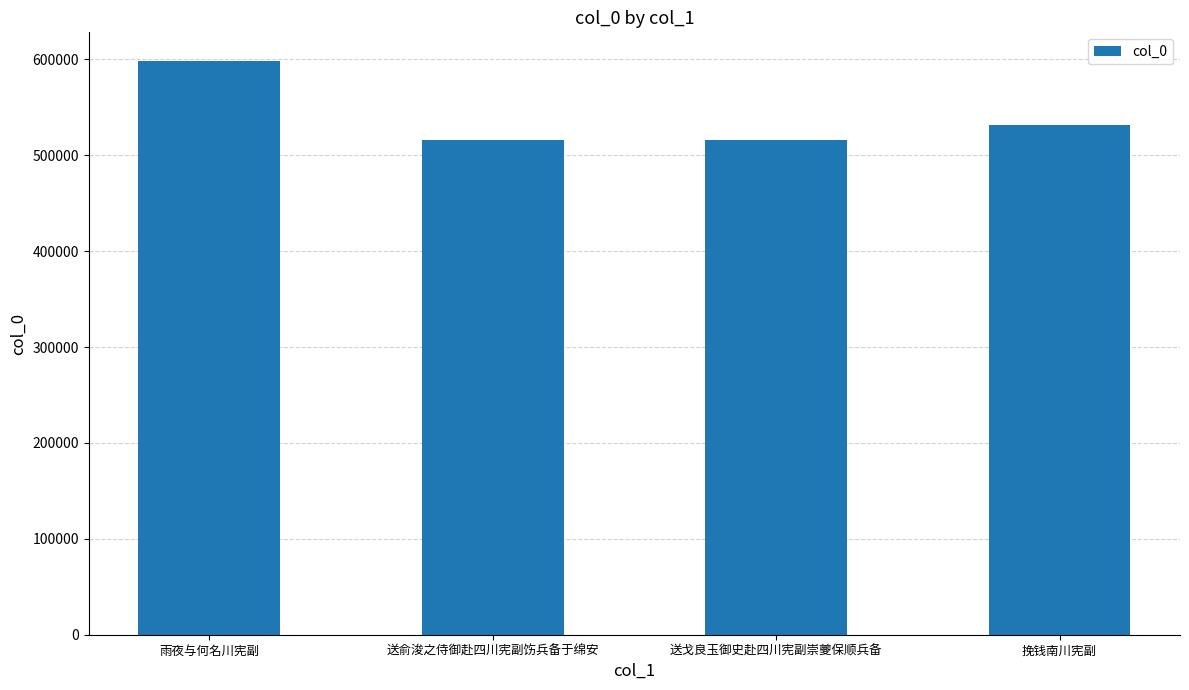

The chart shows a value of 285066 at 送戈良玉御史赴四川宪副崇夔保顺兵备. True or false?

False